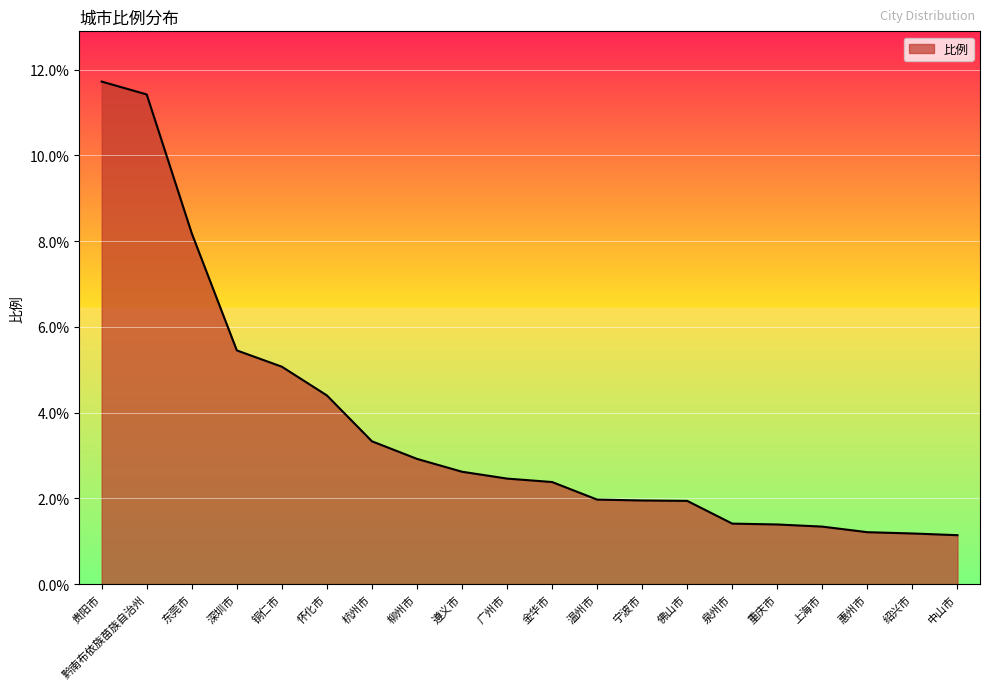

What is the difference between the maximum and minimum values?

10.6